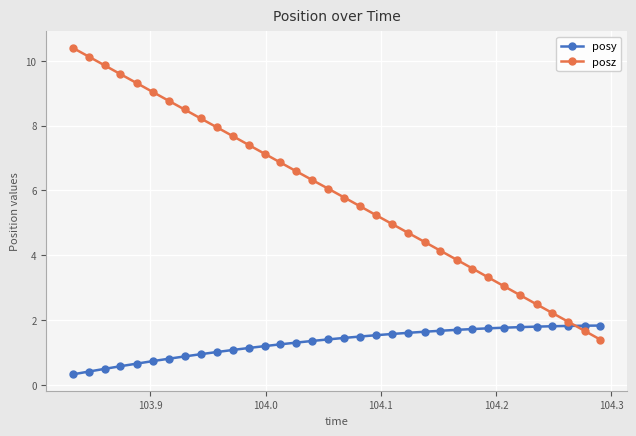

How many times do posz and posy cross each other?

1